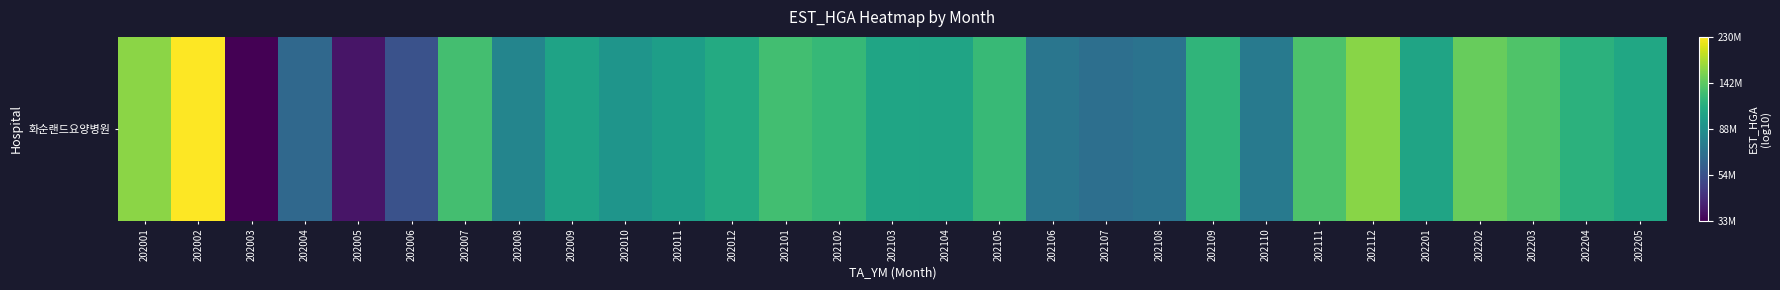

How many data points are above 8?

18